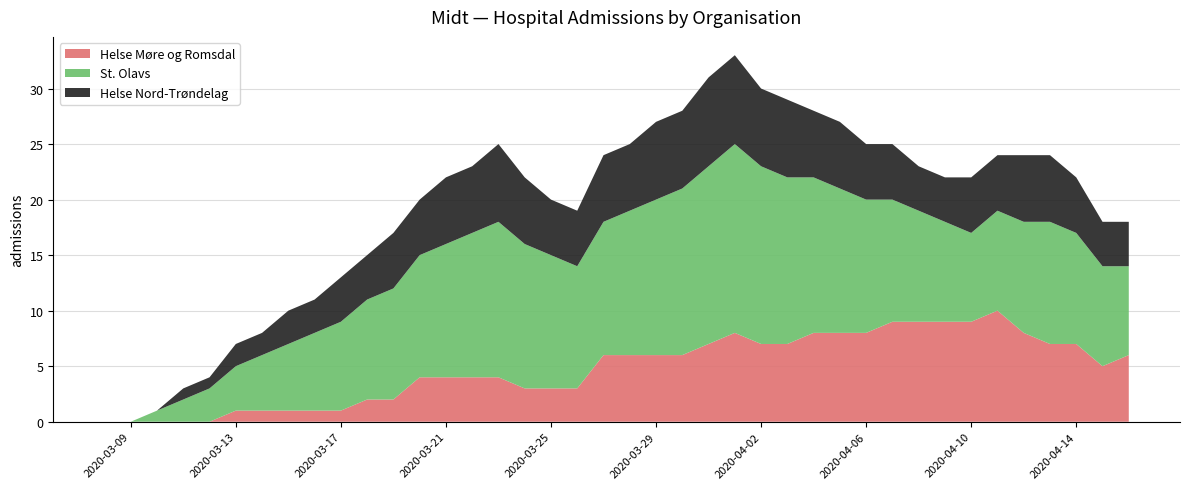

Reading right to left, extract all data points from this chart.

Helse Møre og Romsdal: 2020-04-16=6	2020-04-15=5	2020-04-14=7	2020-04-13=7	2020-04-12=8	2020-04-11=10	2020-04-10=9	2020-04-09=9	2020-04-08=9	2020-04-07=9	2020-04-06=8	2020-04-05=8	2020-04-04=8	2020-04-03=7	2020-04-02=7	2020-04-01=8	2020-03-31=7	2020-03-30=6	2020-03-29=6	2020-03-28=6	2020-03-27=6	2020-03-26=3	2020-03-25=3	2020-03-24=3	2020-03-23=4	2020-03-22=4	2020-03-21=4	2020-03-20=4	2020-03-19=2	2020-03-18=2	2020-03-17=1	2020-03-16=1	2020-03-15=1	2020-03-14=1	2020-03-13=1	2020-03-12=0	2020-03-11=0	2020-03-10=0	2020-03-09=0	2020-03-08=0
St. Olavs: 2020-04-16=8	2020-04-15=9	2020-04-14=10	2020-04-13=11	2020-04-12=10	2020-04-11=9	2020-04-10=8	2020-04-09=9	2020-04-08=10	2020-04-07=11	2020-04-06=12	2020-04-05=13	2020-04-04=14	2020-04-03=15	2020-04-02=16	2020-04-01=17	2020-03-31=16	2020-03-30=15	2020-03-29=14	2020-03-28=13	2020-03-27=12	2020-03-26=11	2020-03-25=12	2020-03-24=13	2020-03-23=14	2020-03-22=13	2020-03-21=12	2020-03-20=11	2020-03-19=10	2020-03-18=9	2020-03-17=8	2020-03-16=7	2020-03-15=6	2020-03-14=5	2020-03-13=4	2020-03-12=3	2020-03-11=2	2020-03-10=1	2020-03-09=0	2020-03-08=0
Helse Nord-Trøndelag: 2020-04-16=4	2020-04-15=4	2020-04-14=5	2020-04-13=6	2020-04-12=6	2020-04-11=5	2020-04-10=5	2020-04-09=4	2020-04-08=4	2020-04-07=5	2020-04-06=5	2020-04-05=6	2020-04-04=6	2020-04-03=7	2020-04-02=7	2020-04-01=8	2020-03-31=8	2020-03-30=7	2020-03-29=7	2020-03-28=6	2020-03-27=6	2020-03-26=5	2020-03-25=5	2020-03-24=6	2020-03-23=7	2020-03-22=6	2020-03-21=6	2020-03-20=5	2020-03-19=5	2020-03-18=4	2020-03-17=4	2020-03-16=3	2020-03-15=3	2020-03-14=2	2020-03-13=2	2020-03-12=1	2020-03-11=1	2020-03-10=0	2020-03-09=0	2020-03-08=0